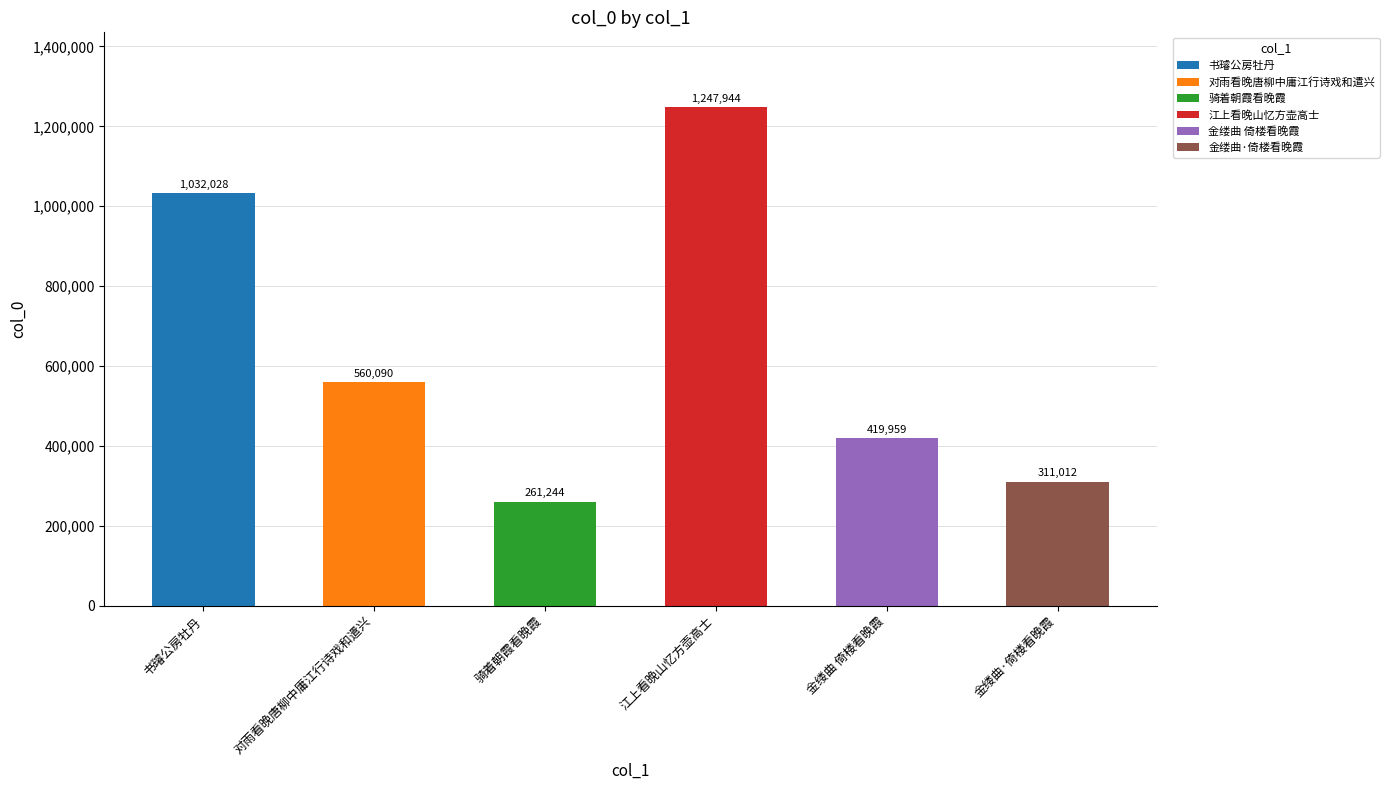

Approximately how many times larger is the value at 江上看晚山忆方壶高士 compared to 金缕曲·倚楼看晚霞?

4.0